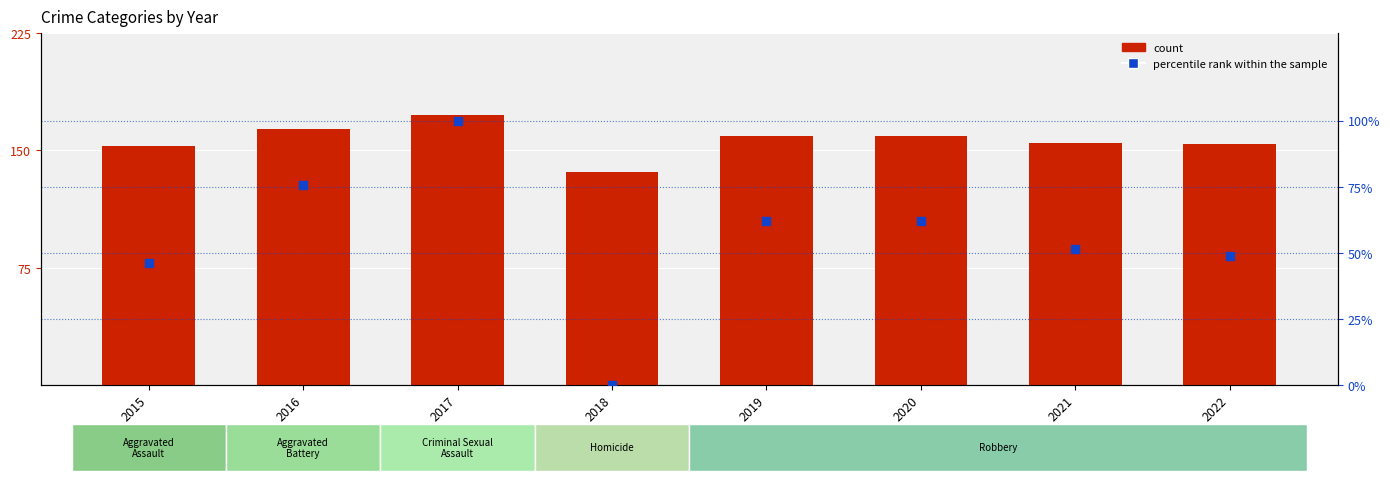

Which series reaches the minimum Y coordinate?

percentile rank within the sample